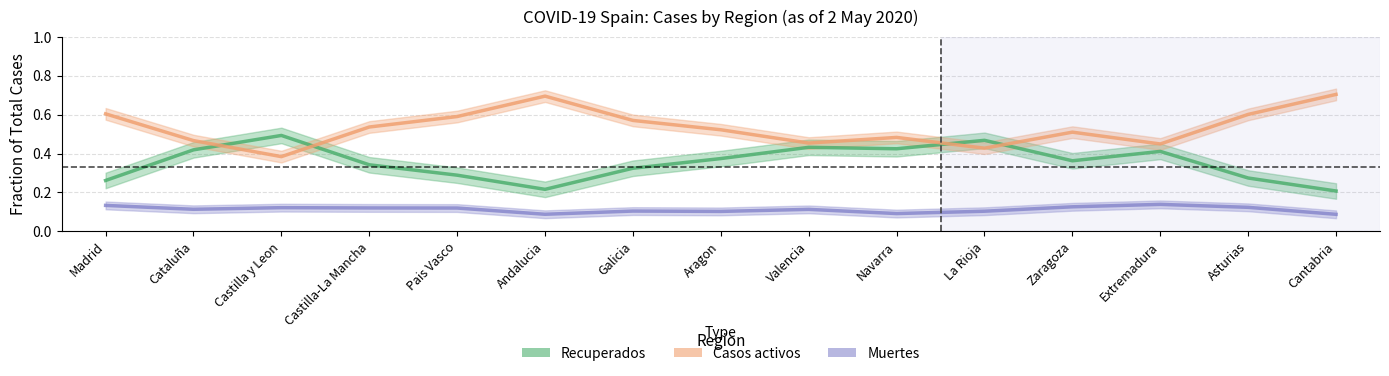

How many Recuperados values are between 0 and 1?

15